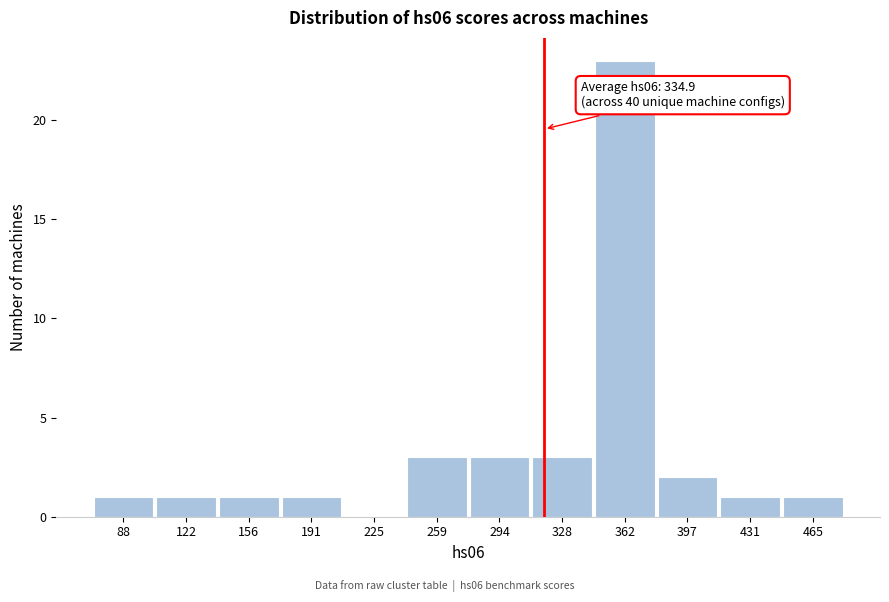

Reading left to right, what are all the values shown in this chart?

88=1	122=1	156=1	191=1	225=0	259=3	294=3	328=3	362=23	397=2	431=1	465=1